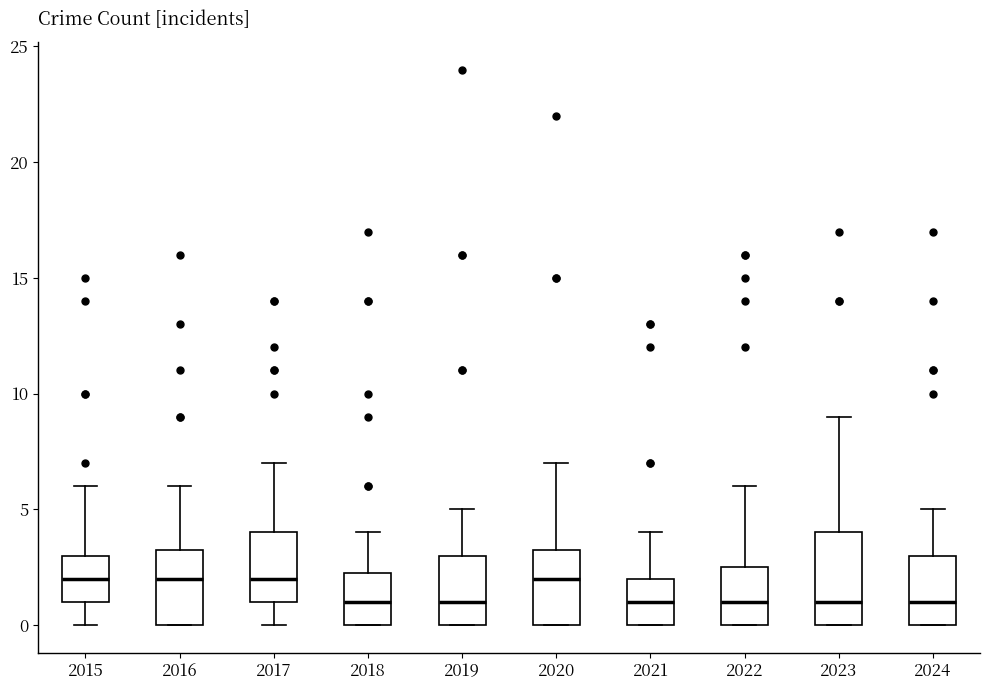

Reading left to right, read every box against the y-axis: the position of its median line, the range the box covers, and the ends of its whiskers. The values are not printed on the chart, so give them approximately, as read against the axis.

2015: median 2.0, box 1.0 to 3.0, whiskers 0.0 to 6.0
2016: median 2.0, box 0.0 to 3.5, whiskers 0.0 to 6.0
2017: median 2.0, box 1.0 to 4.0, whiskers 0.0 to 7.0
2018: median 1.0, box 0.0 to 2.5, whiskers 0.0 to 4.0
2019: median 1.0, box 0.0 to 3.0, whiskers 0.0 to 5.0
2020: median 2.0, box 0.0 to 3.5, whiskers 0.0 to 7.0
2021: median 1.0, box 0.0 to 2.0, whiskers 0.0 to 4.0
2022: median 1.0, box 0.0 to 2.5, whiskers 0.0 to 6.0
2023: median 1.0, box 0.0 to 4.0, whiskers 0.0 to 9.0
2024: median 1.0, box 0.0 to 3.0, whiskers 0.0 to 5.0